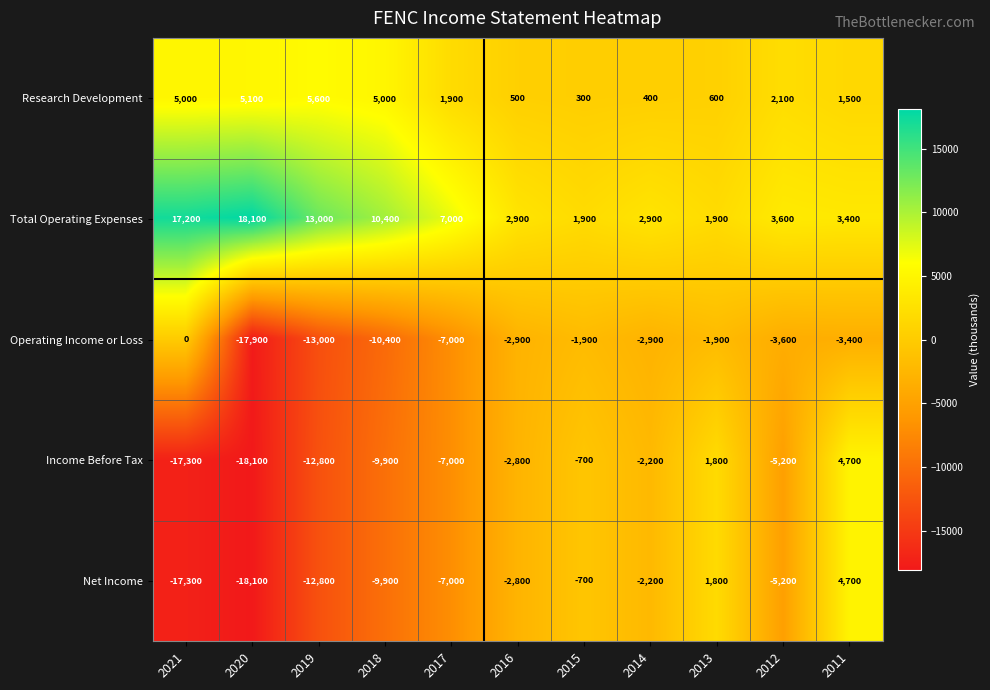

List the labels in order of Income Before Tax value, smallest first.

2020, 2021, 2019, 2018, 2017, 2012, 2016, 2014, 2015, 2013, 2011